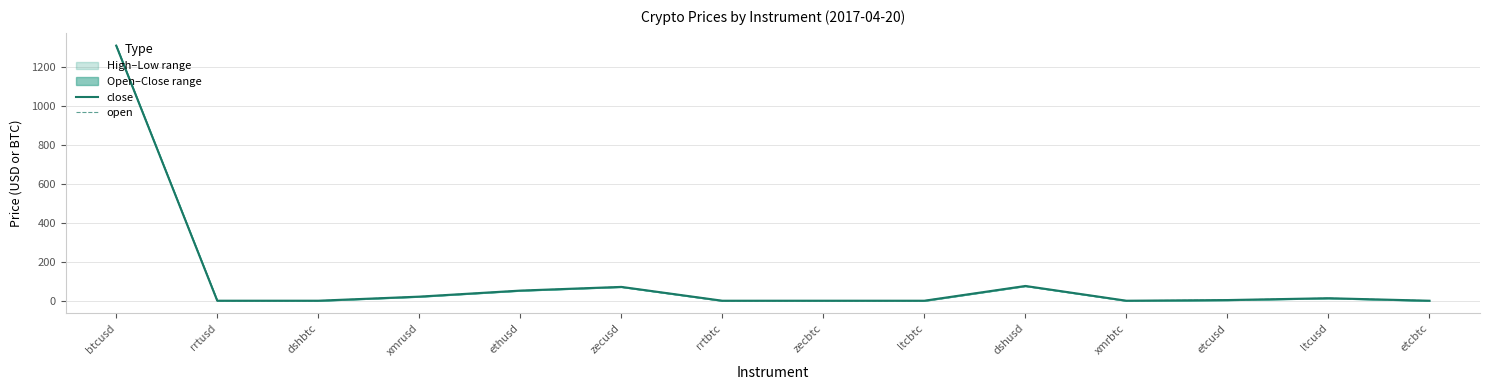

What is the value of the open point at the 3rd from the left?

0.1